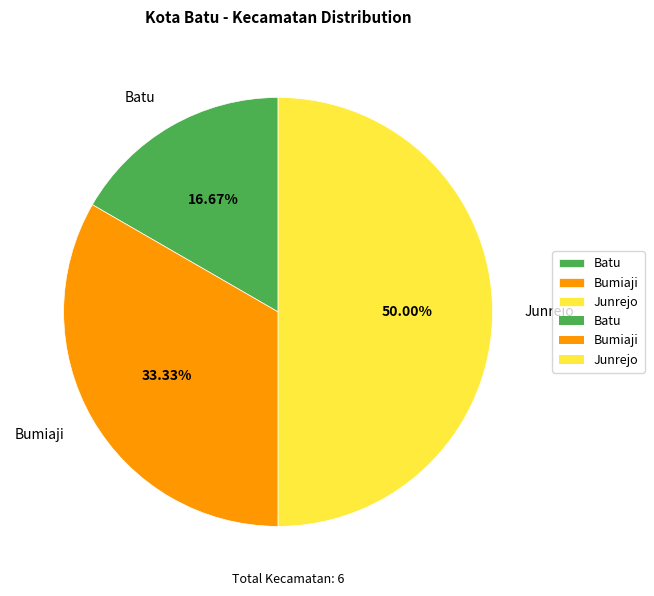

What percentage do Junrejo and Bumiaji together represent?

83.3%